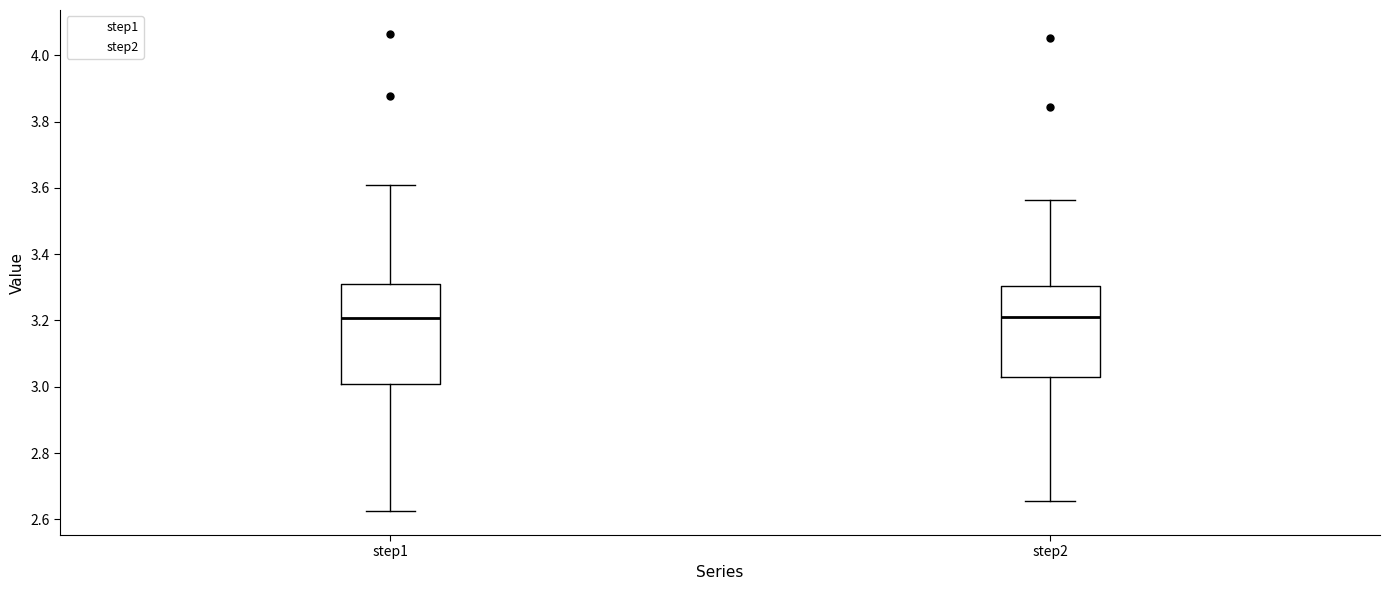

Where does the lower whisker of the box for step2 end on the y-axis? The values are not printed on the chart, so give them approximately, as read against the axis.

2.66